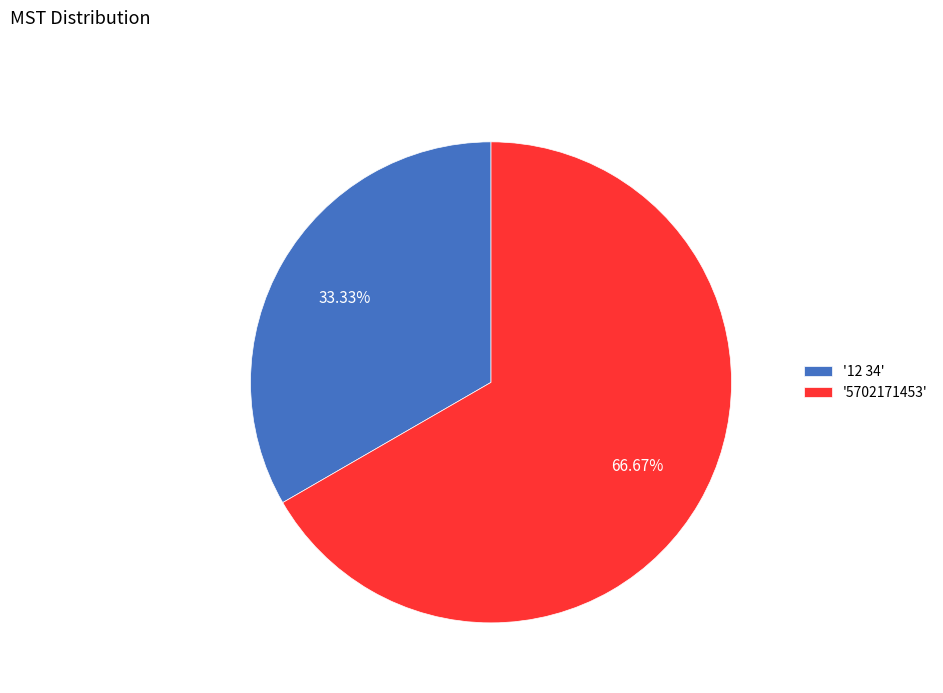

To the nearest percent, what is the difference between the largest and smallest slice percentages?

33%